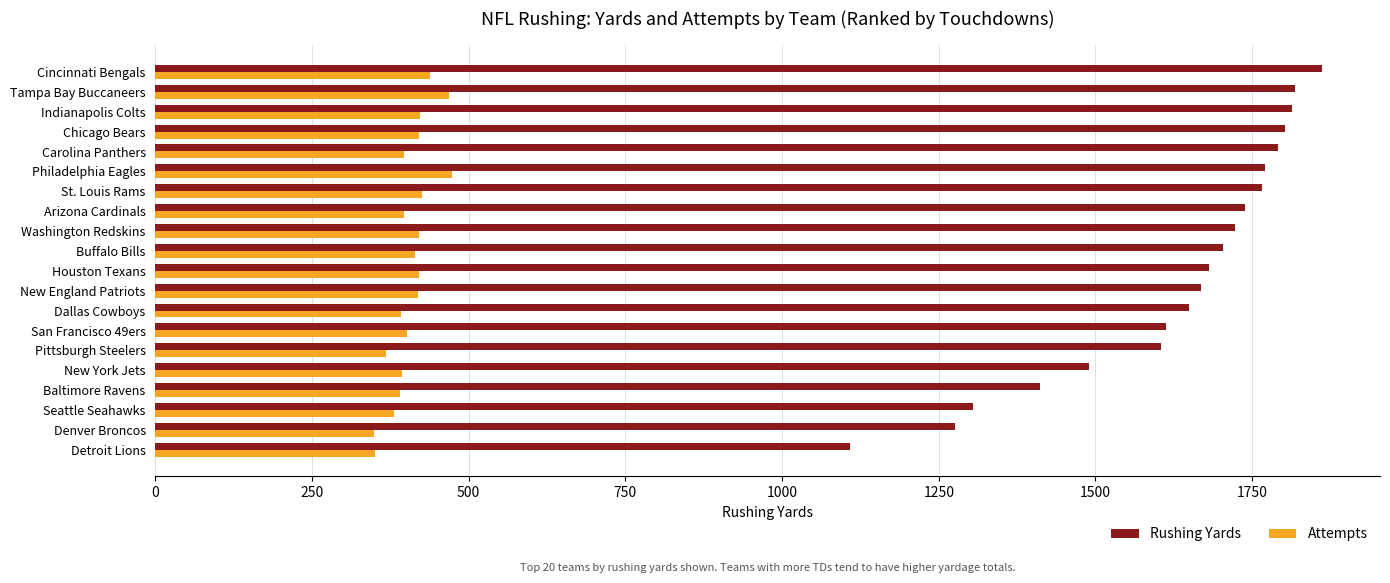

What is the total value across all series at Carolina Panthers?

2189